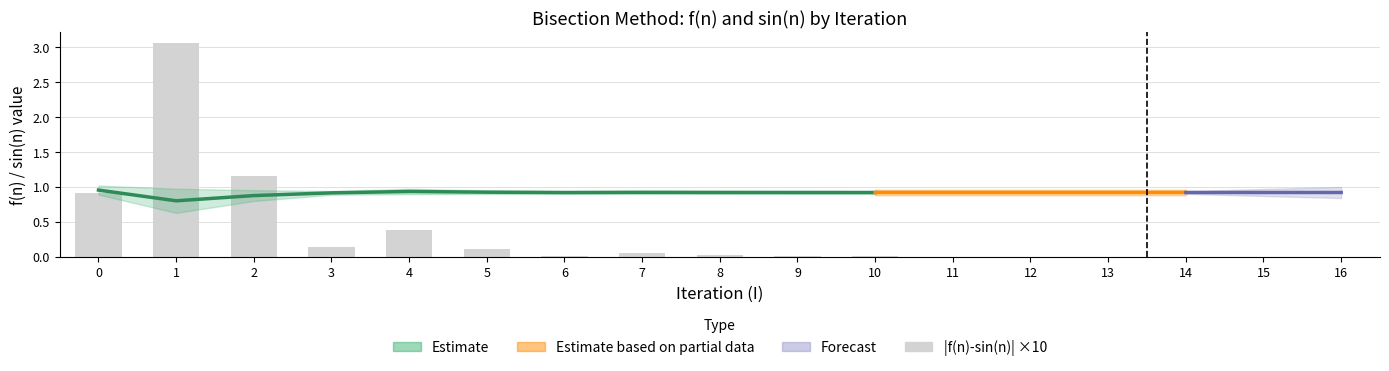

Reading left to right, extract all data points from this chart.

0=0.9	1=3.1	2=1.2	3=0.1	4=0.4	5=0.1	6=0.0	7=0.1	8=0.0	9=0.0	10=0.0	11=0.0	12=0.0	13=0.0	14=0.0	15=0.0	16=0.0